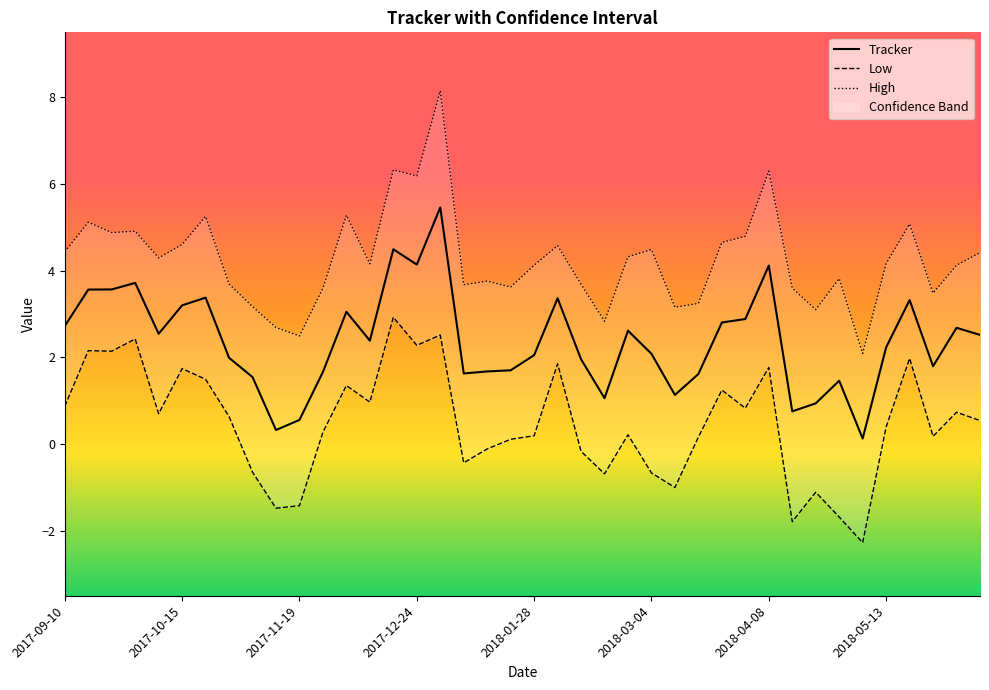

Rank the categories by Low value from lowest to highest.

2018-05-06, 2018-04-15, 2018-04-29, 2017-11-12, 2017-11-19, 2018-04-22, 2018-03-11, 2018-02-18, 2018-03-04, 2017-11-05, 2018-01-07, 2018-02-11, 2018-01-14, 2018-01-21, 2018-03-18, 2018-05-27, 2018-01-28, 2018-02-25, 2017-11-26, 2018-05-13, 2018-06-10, 2017-10-29, 2017-10-08, 2018-06-03, 2018-04-01, 2017-09-10, 2017-12-10, 2018-03-25, 2017-12-03, 2017-10-22, 2017-10-15, 2018-04-08, 2018-02-04, 2018-05-20, 2017-09-24, 2017-09-17, 2017-12-24, 2017-10-01, 2017-12-31, 2017-12-17